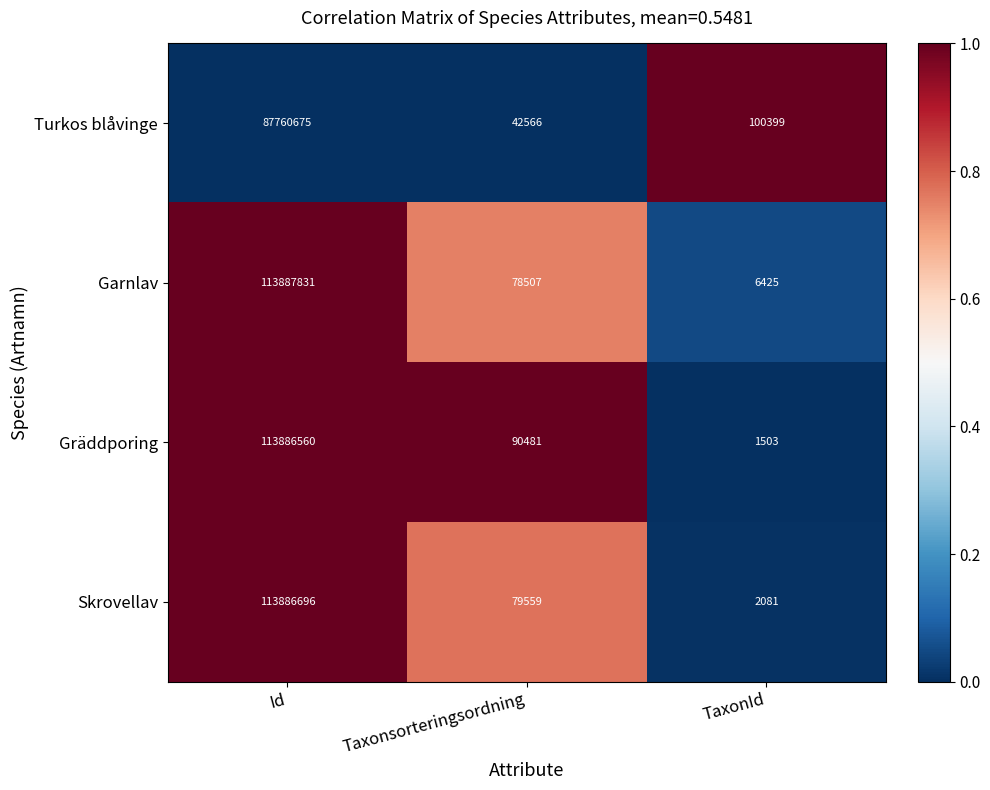

What is the smallest value displayed?

1503